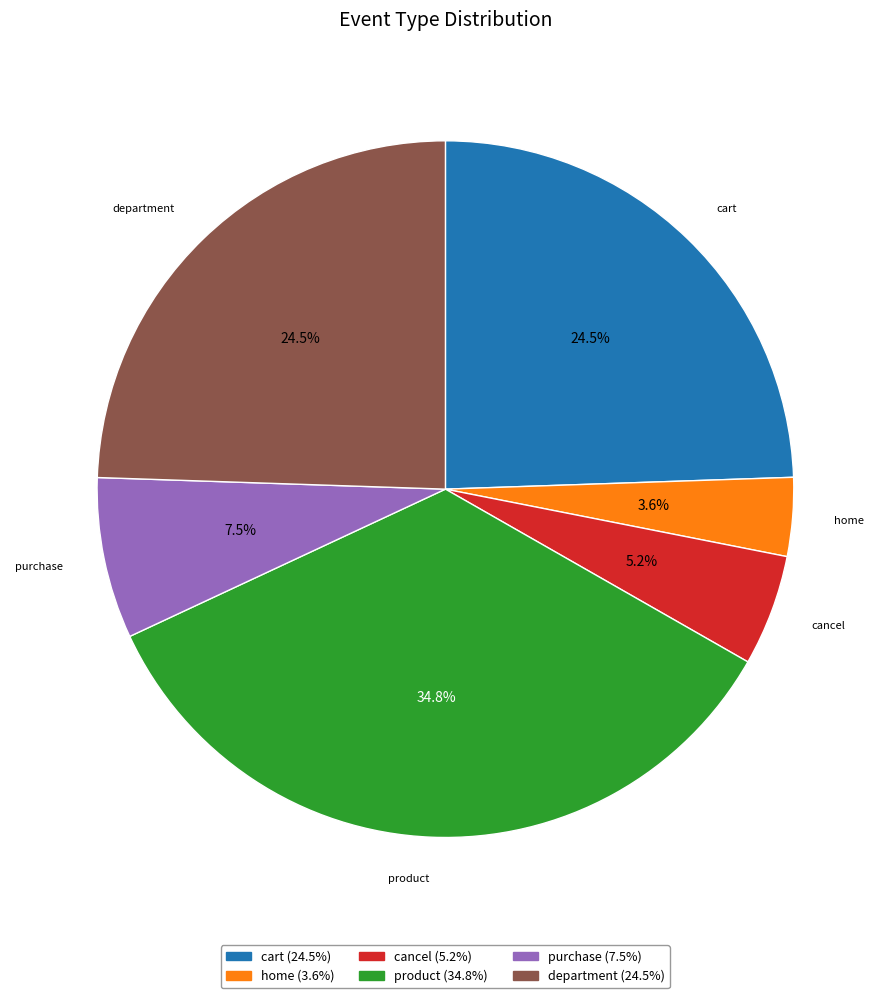

Approximately how many times larger is the value at home compared to purchase?

0.5